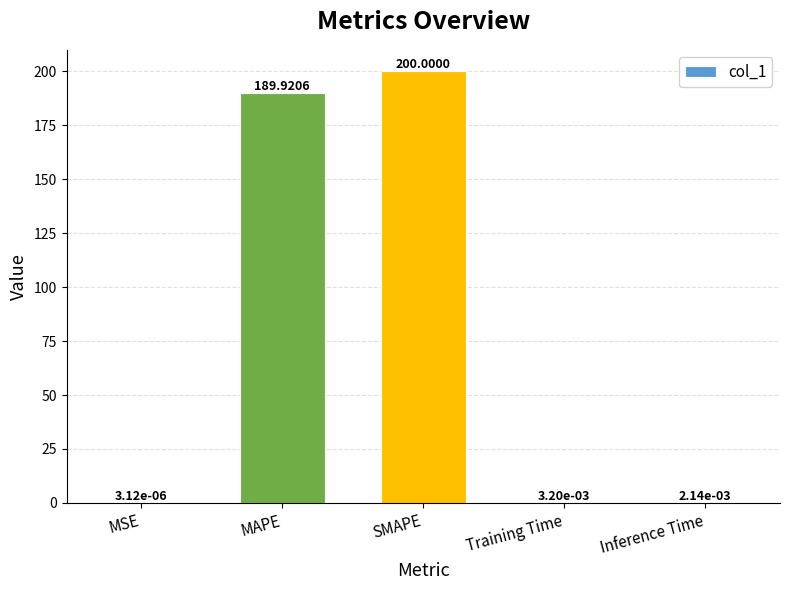

What is the change in value from MAPE to Inference Time?

-189.9